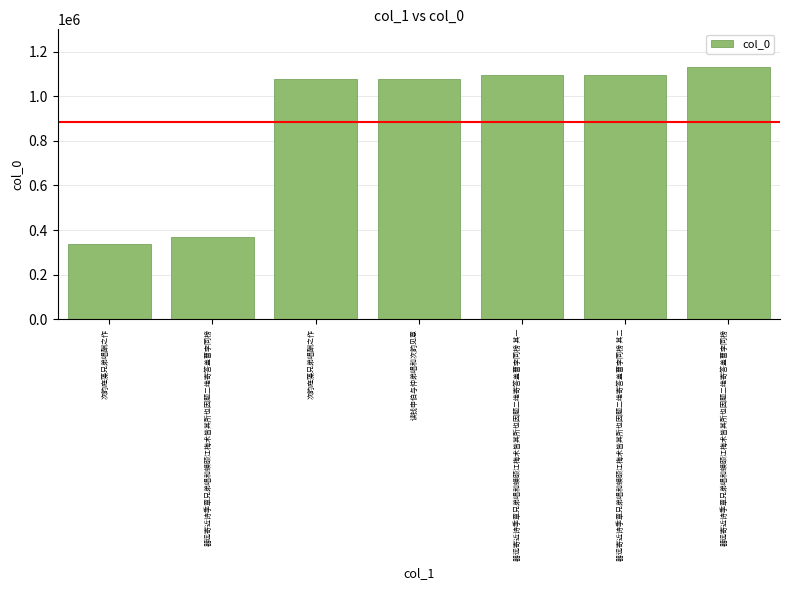

The chart shows a value of 1629105 at 读钱申伯与仲弟唱和次韵见意. True or false?

False